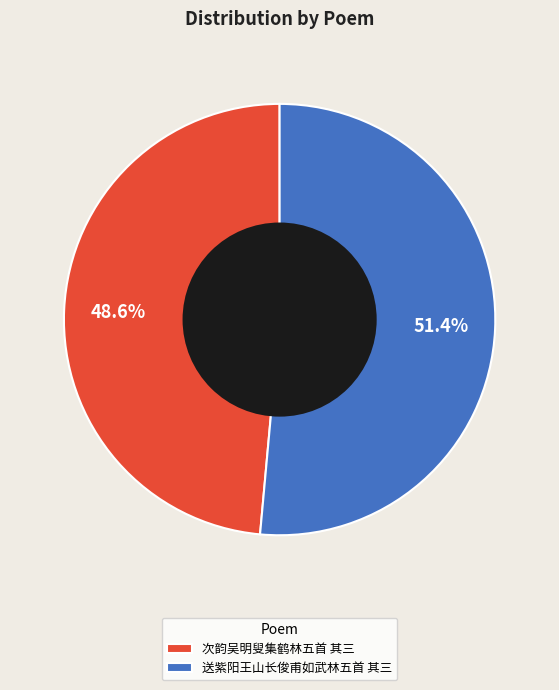

To the nearest percent, what percentage of the pie is 送紫阳王山长俊甫如武林五首 其三?

51%